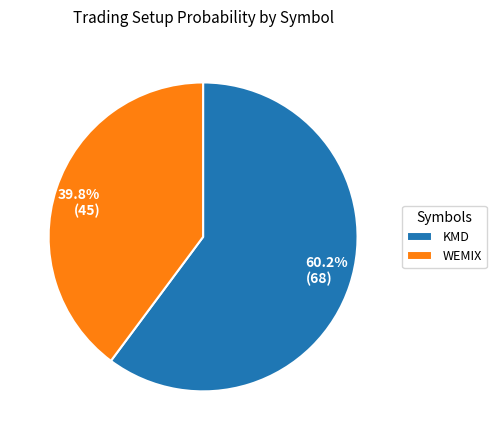

What is the smallest slice in the pie chart?

WEMIX